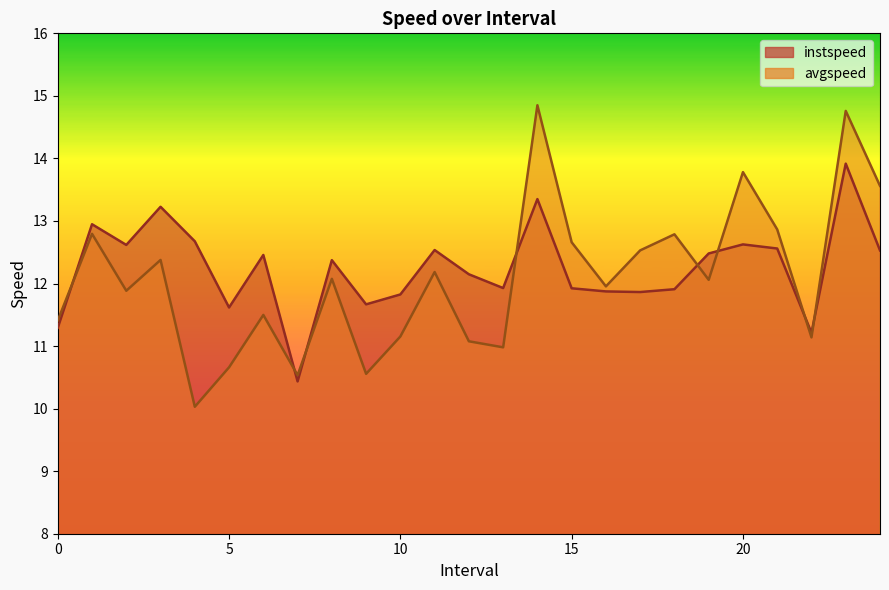

Where is the first local minimum for instspeed?

2